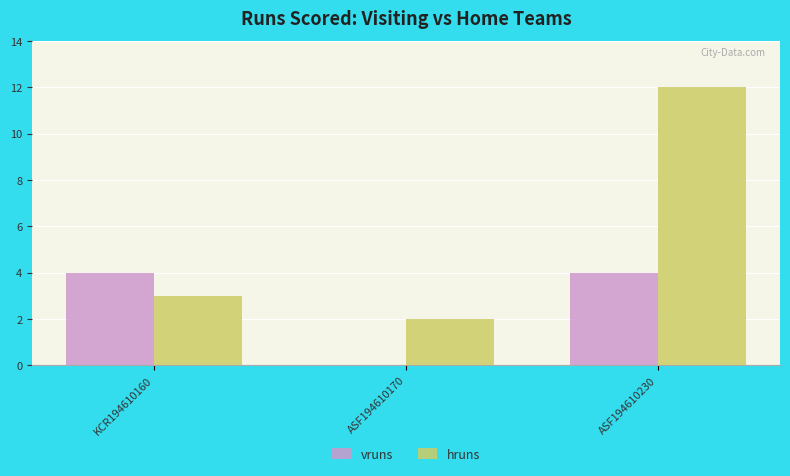

The value of vruns at ASF194610170 is -2. True or false?

False